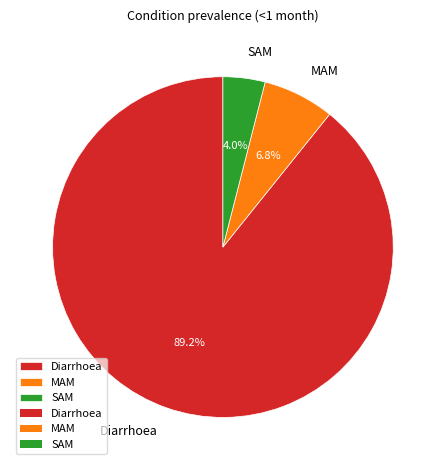

True or false: MAM accounts for 18% of the total.

False